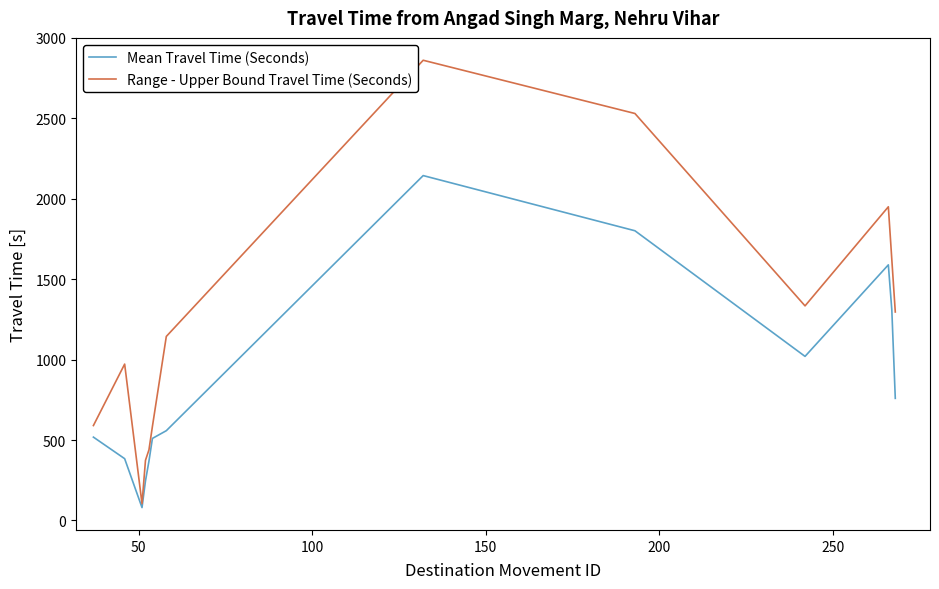

Which series has the largest total across all categories?

Range - Upper Bound Travel Time (Seconds)